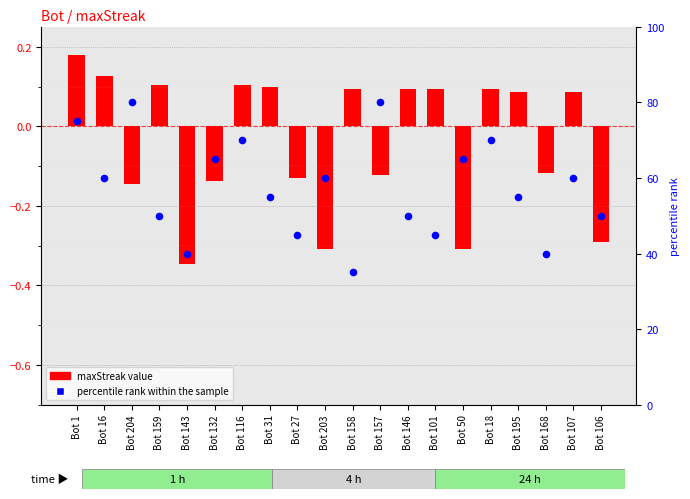

At which category is the sum across all series the highest?

Bot 157